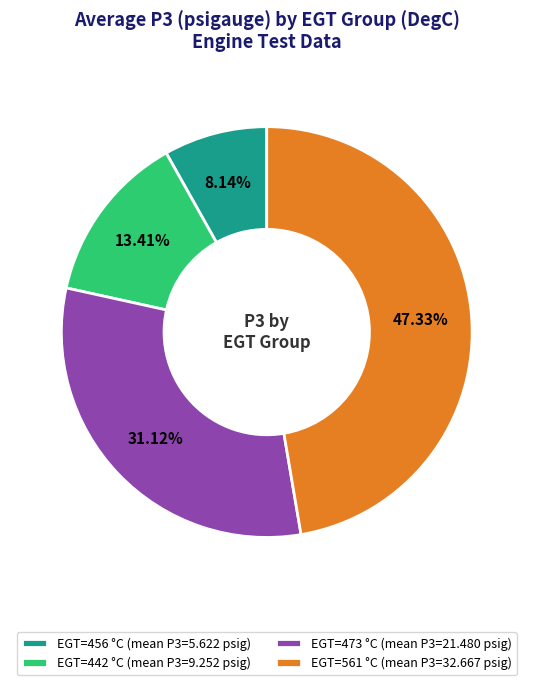

What is the ratio of the value at EGT=561 °C (mean P3=32.667 psig) to the value at EGT=442 °C (mean P3=9.252 psig)?

3.5